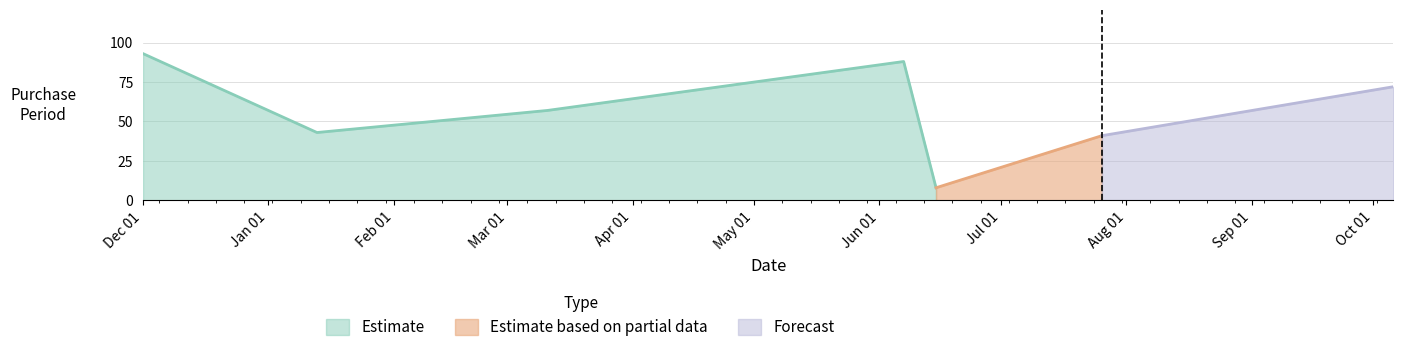

Rank the categories by value from highest to lowest.

2016-12-01, 2017-06-07, 2017-10-06, 2017-03-11, 2017-01-13, 2017-07-26, 2017-06-15